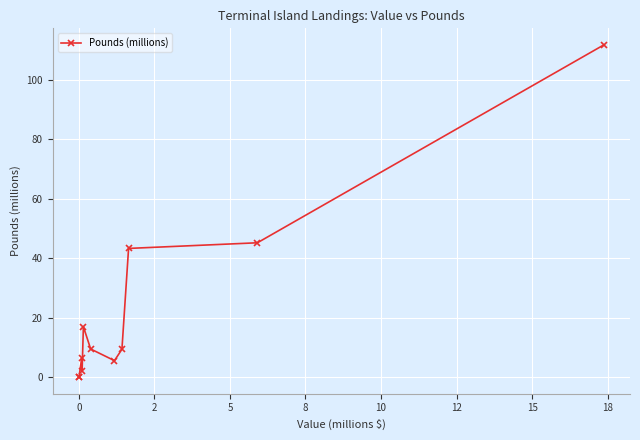

What is the value of the 6th point from the left?

9.5